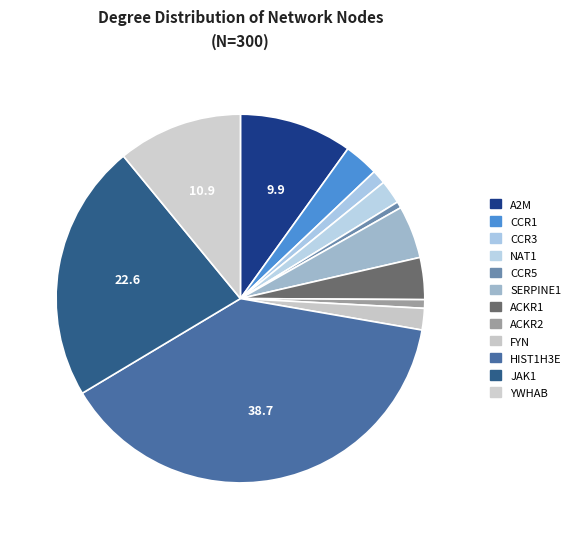

Count the number of slices in the pie.

12